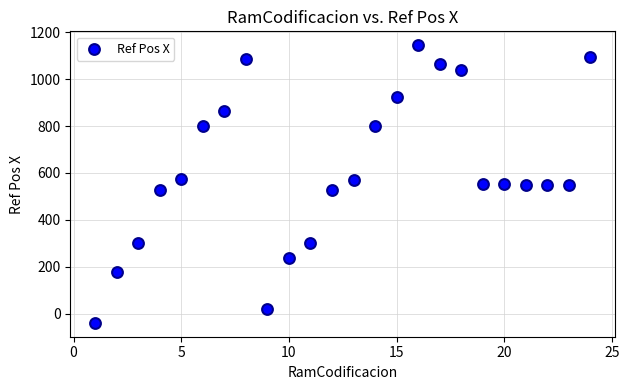

What is the range of X values (max minus min)?

23.0